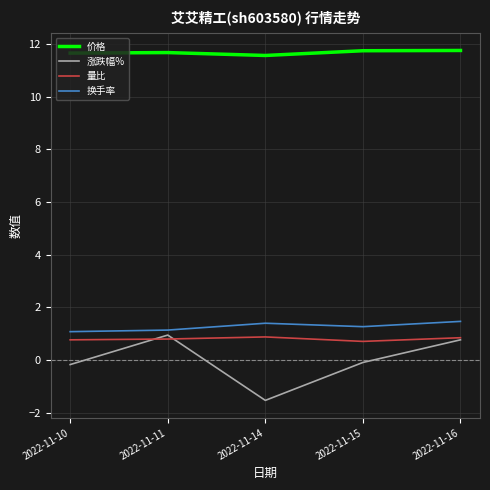

True or false: 价格 has more than 2 interior local peaks.

False